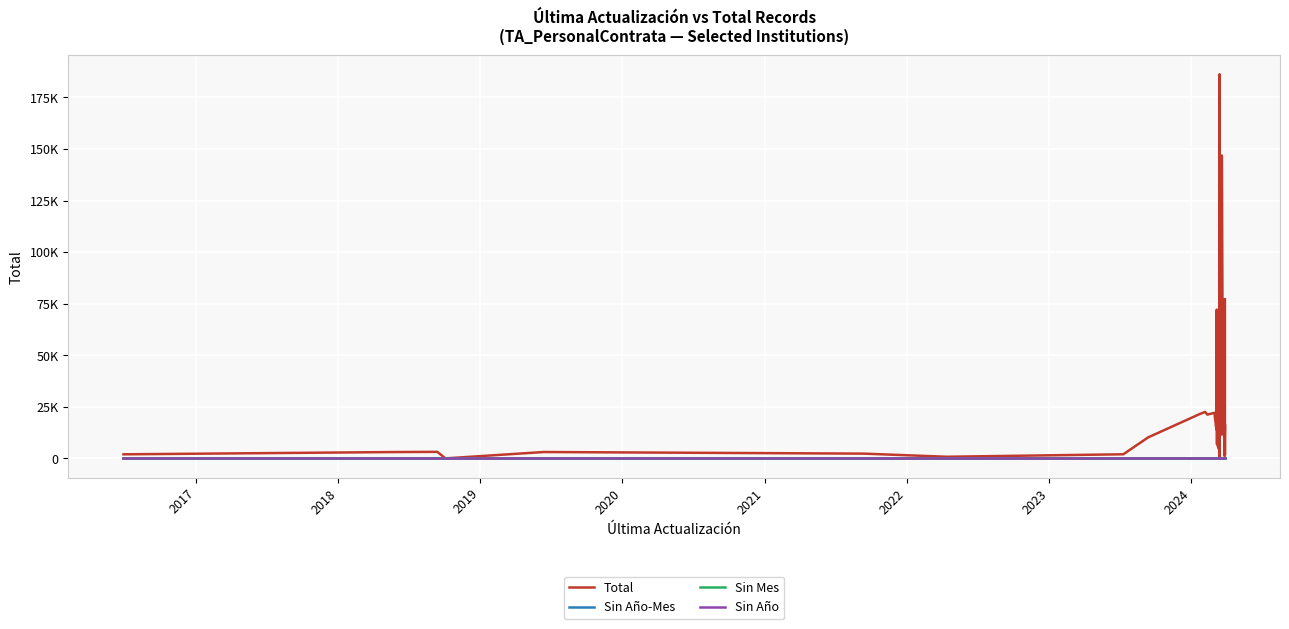

True or false: Sin Año-Mes and Total cross at least once.

False